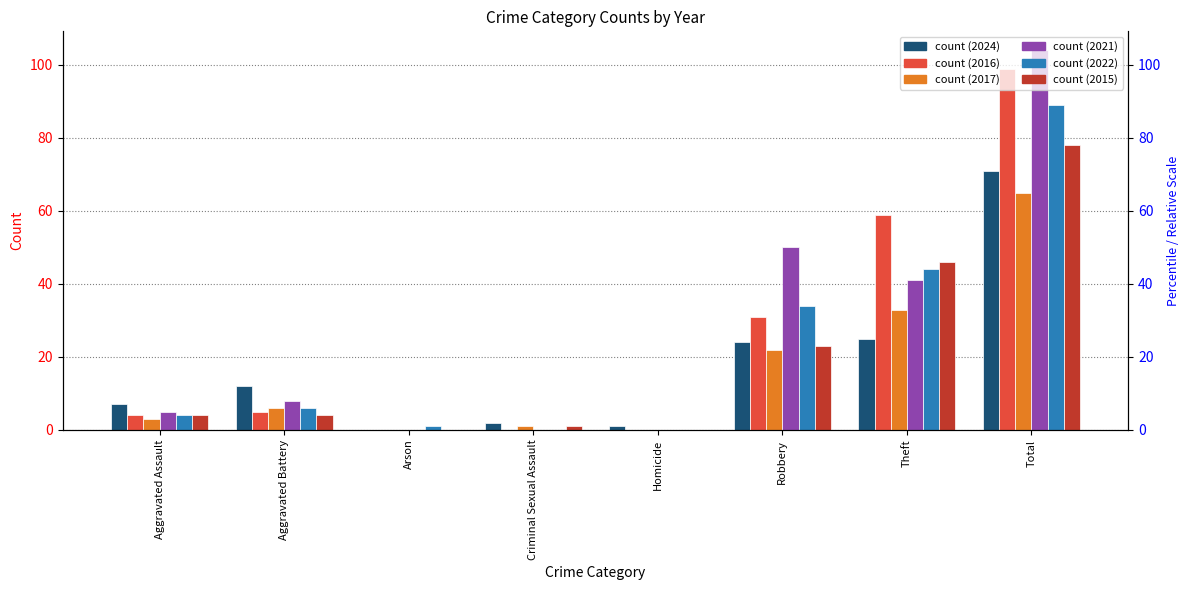

How many values in the 2021 series exceed 8?

3